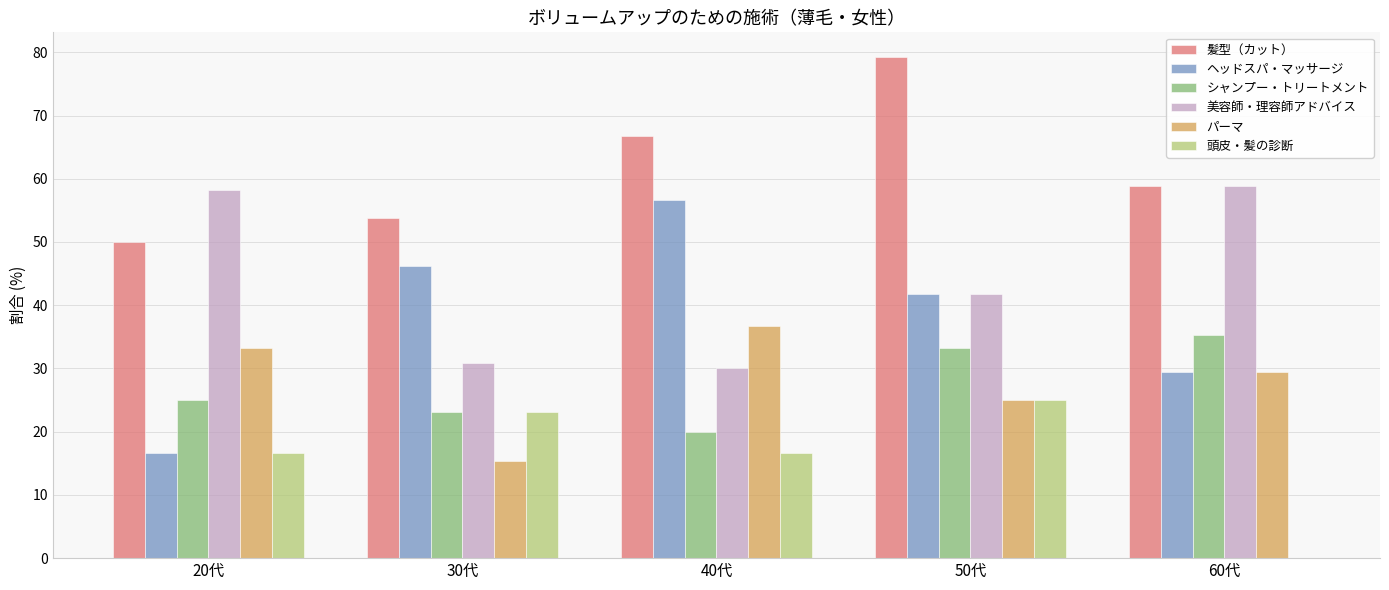

The value of 髪型（カット） at 60代 is 27.1. True or false?

False